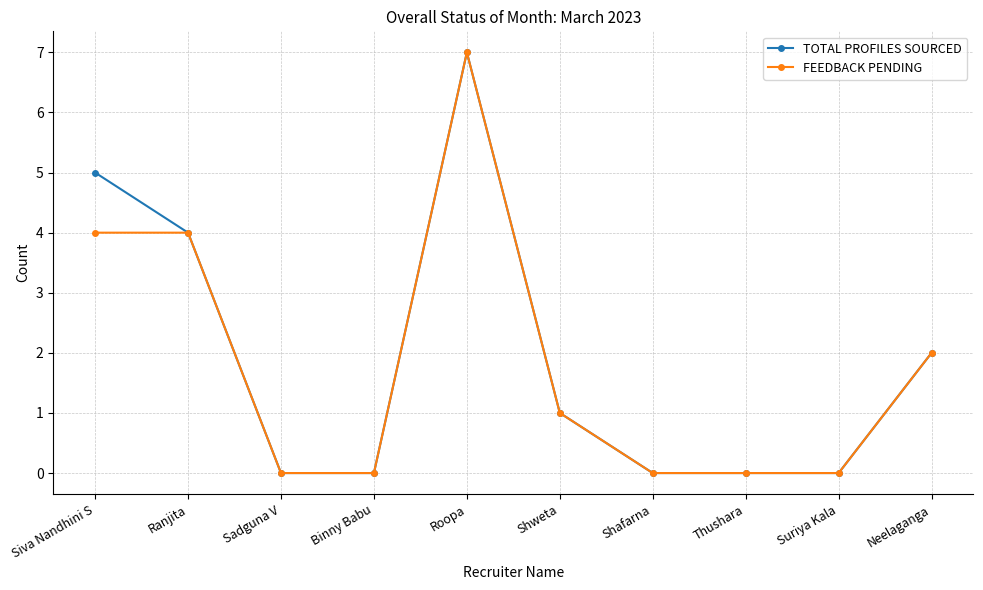

What is the greatest value displayed?

7